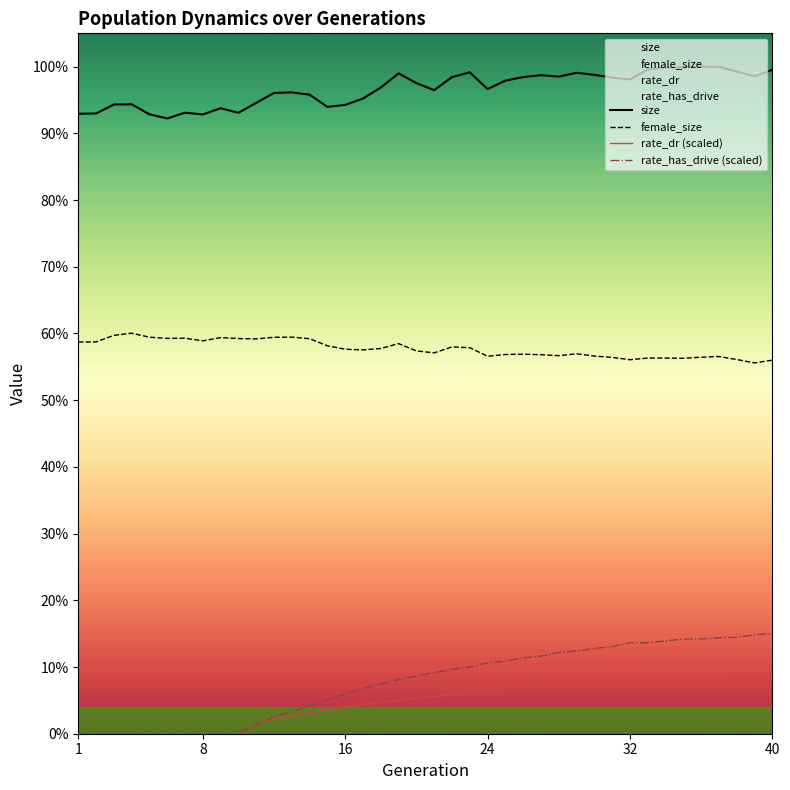

At which category does size reach its first local peak?

4